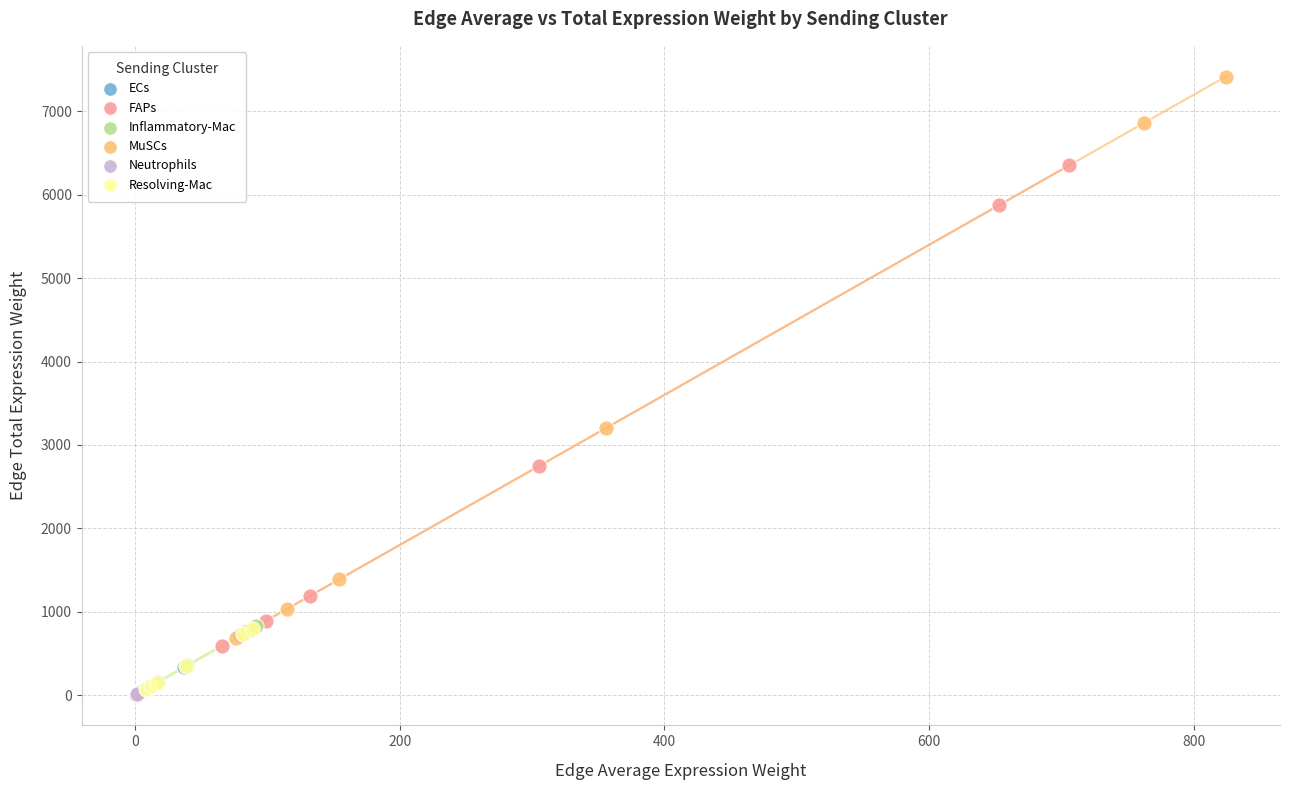

Which series has the widest spread of Y values?

MuSCs